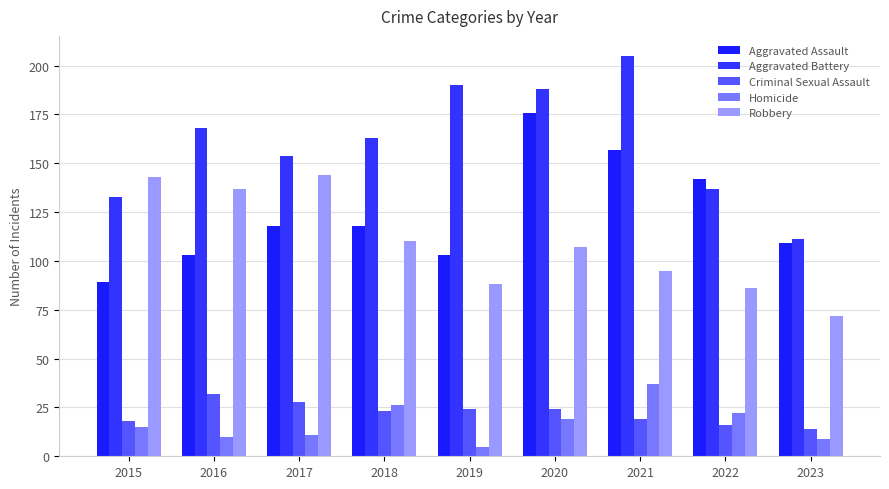

What is the minimum value for Homicide?

5